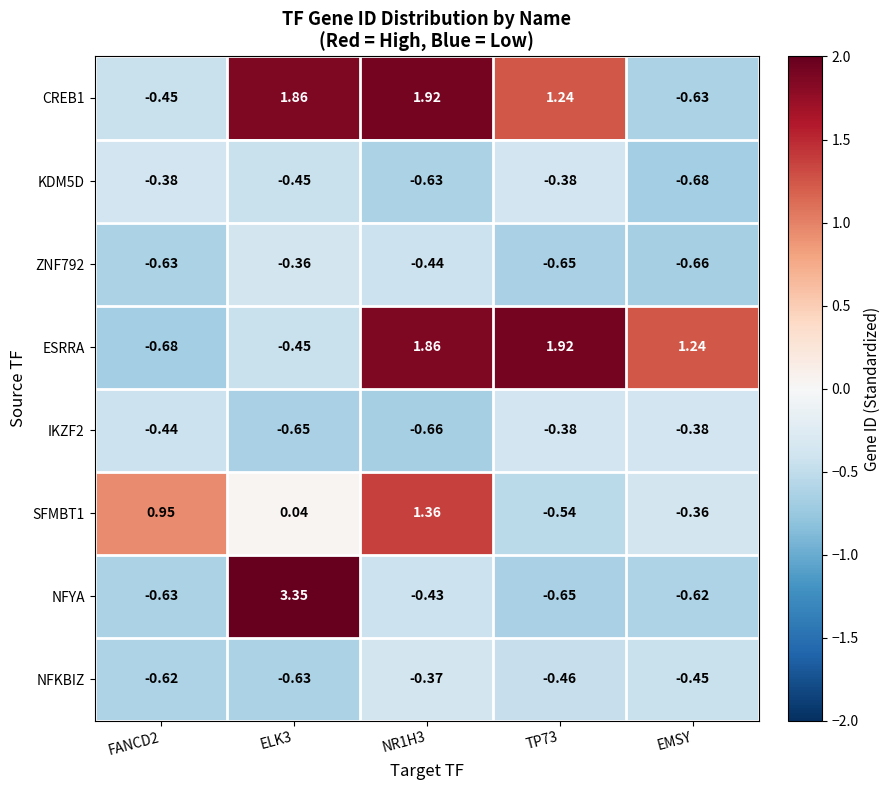

Is the value of IKZF2 at NR1H3 greater than the value of CREB1 at TP73?

No